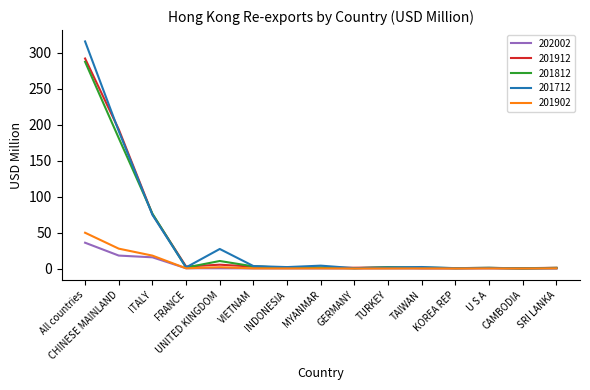

What is the greatest value displayed?

315.9